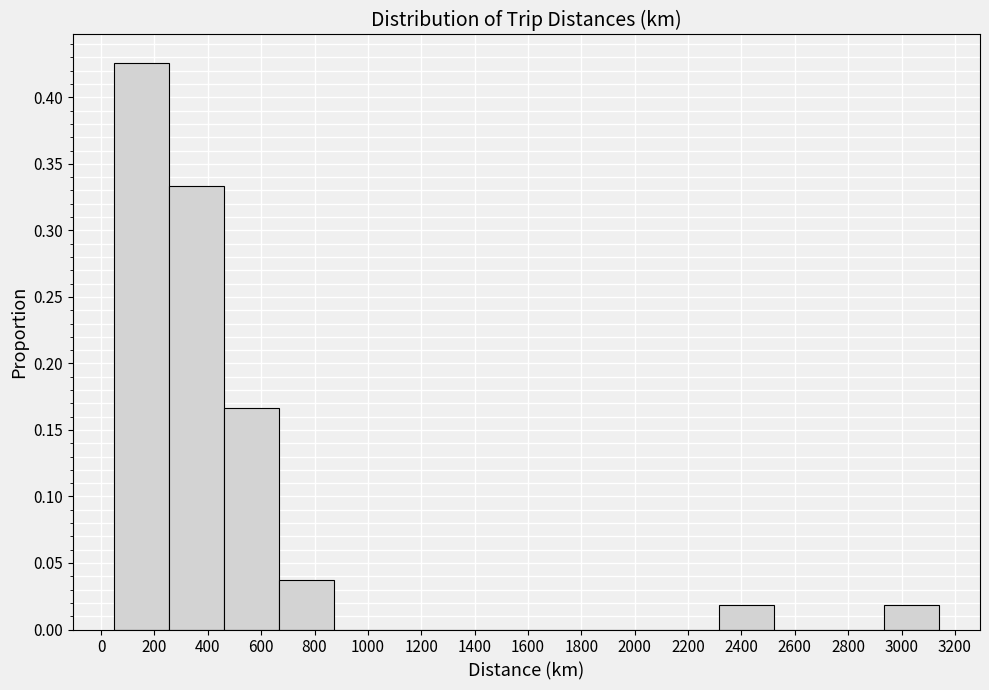

Reading left to right, list every bar in this chart as the range it spans on the x-axis followed by its height. Neither the bar edges nor the heights are printed on the chart, so give them approximately, as read against the axes.

40 to 260: 0.425
260 to 460: 0.335
460 to 660: 0.165
660 to 880: 0.035
880 to 1080: 0
1080 to 1280: 0
1280 to 1500: 0
1500 to 1700: 0
1700 to 1900: 0
1900 to 2100: 0
2100 to 2320: 0
2320 to 2520: 0.020
2520 to 2720: 0
2720 to 2940: 0
2940 to 3140: 0.020